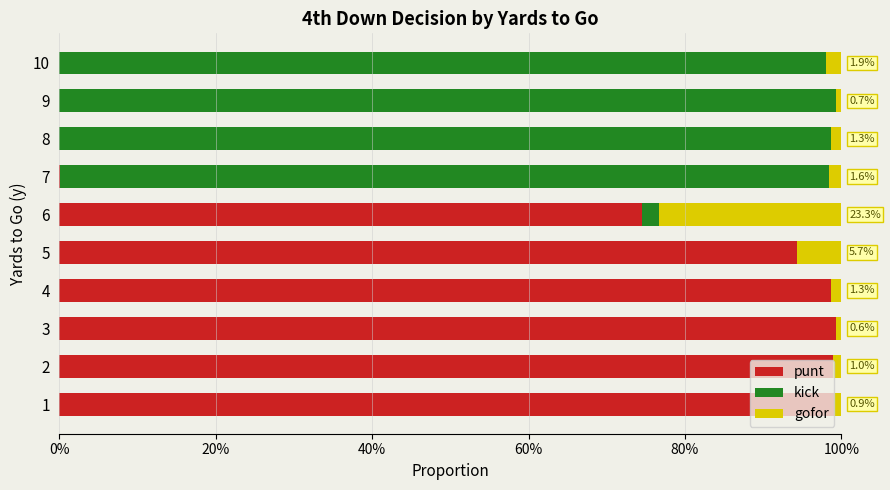

Count the number of data series in this chart.

3